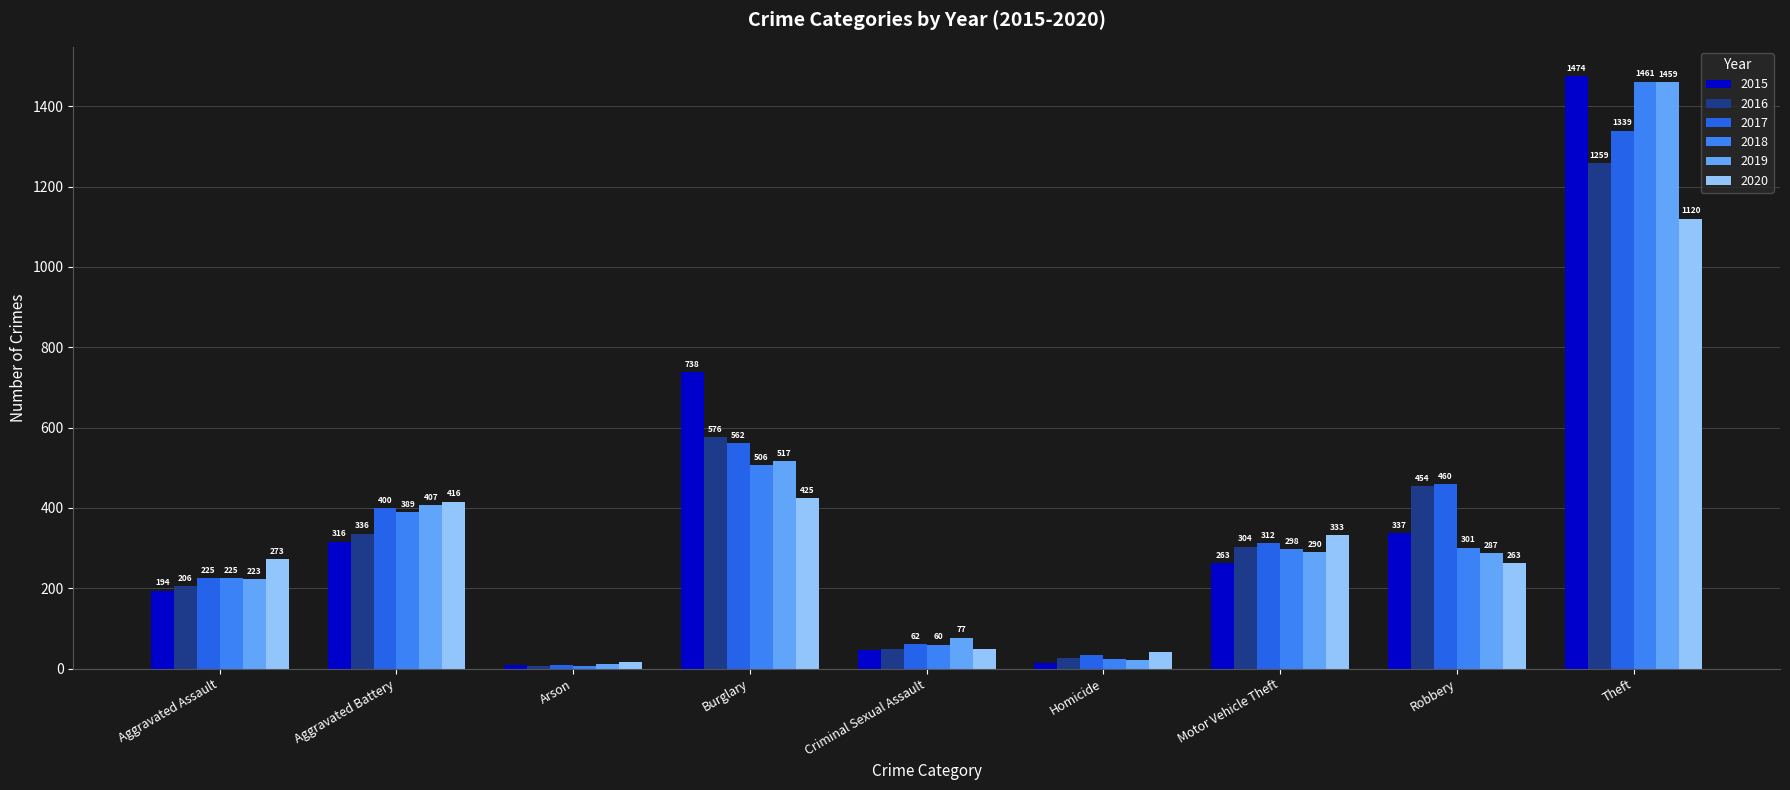

Which series has the widest spread of values?

2015